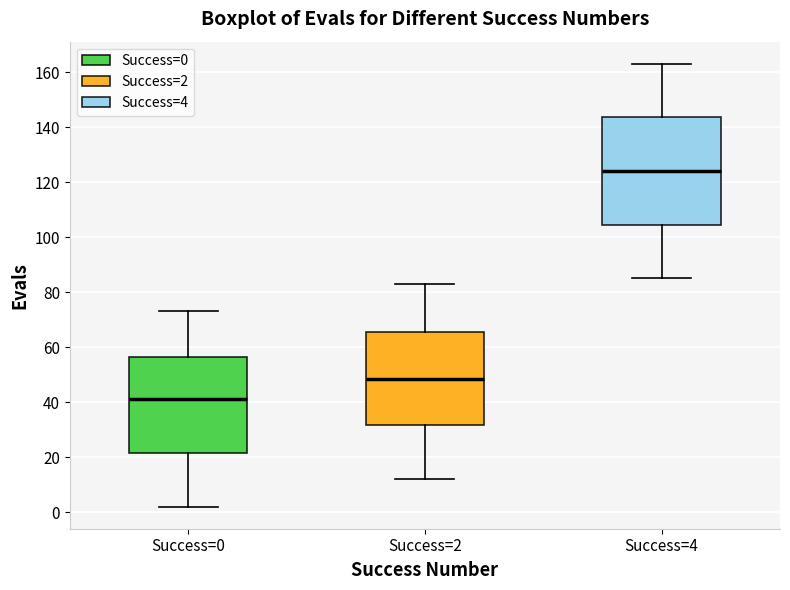

Which box is the tallest, from its lower edge to its upper edge?

Success=4